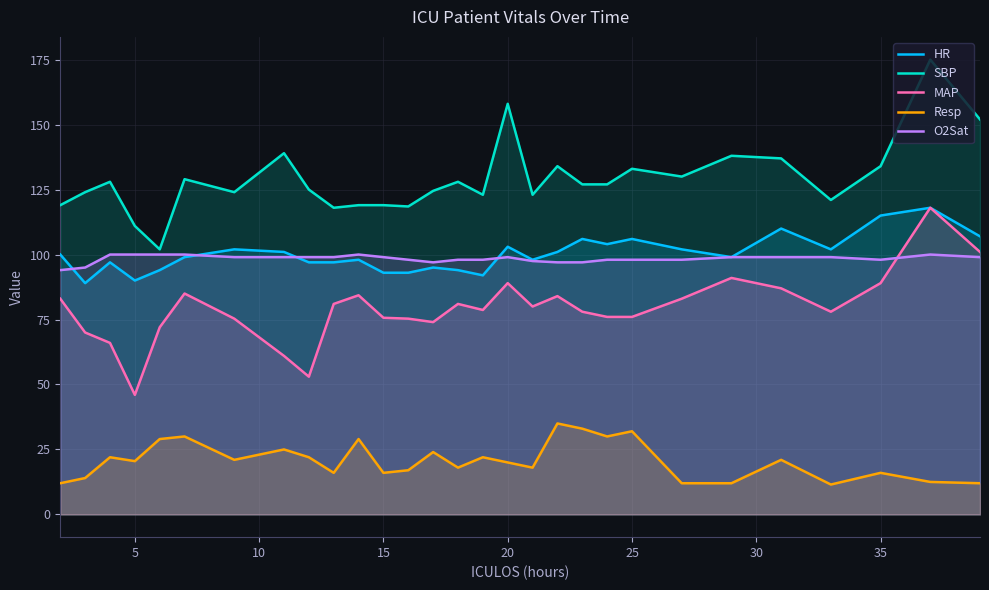

In SBP, how many points are higher than both neighbors (excluding endpoints)?

9